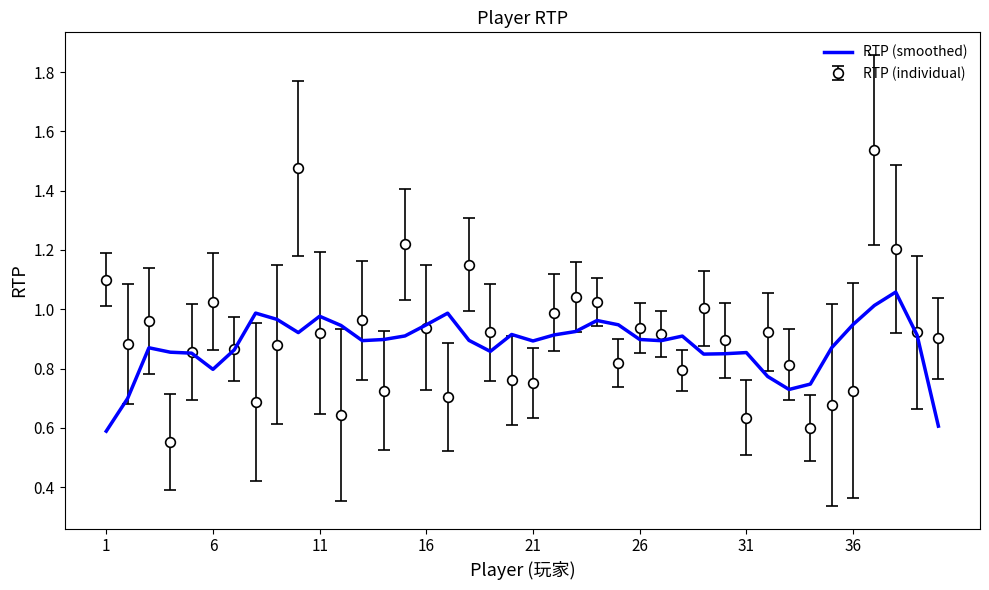

List the series in order of their peak value, lowest first.

RTP (smoothed), RTP (individual)